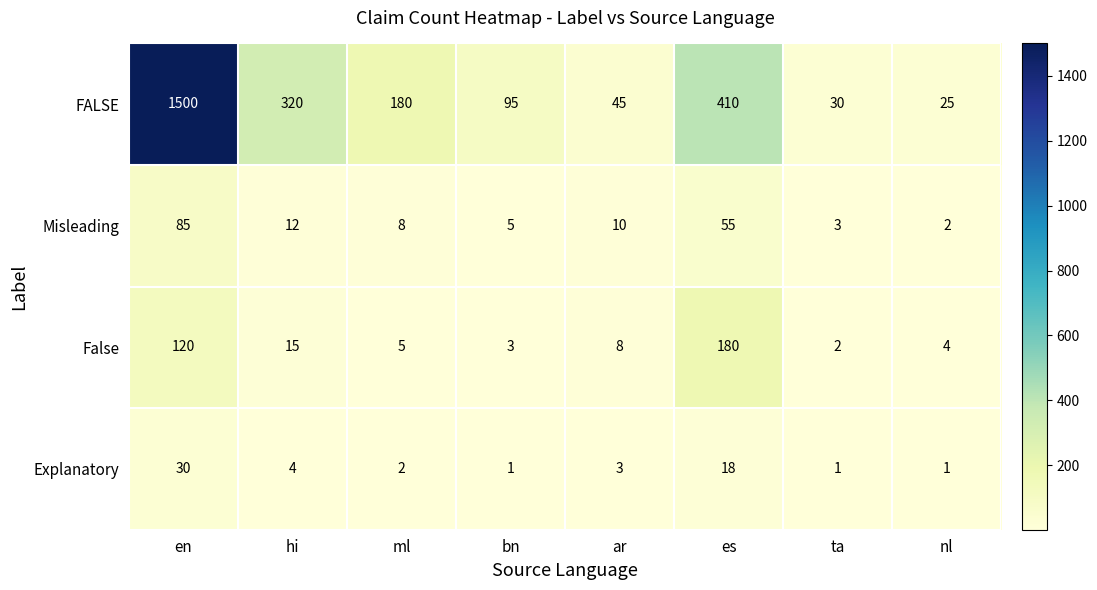

The value of FALSE at bn is 59. True or false?

False